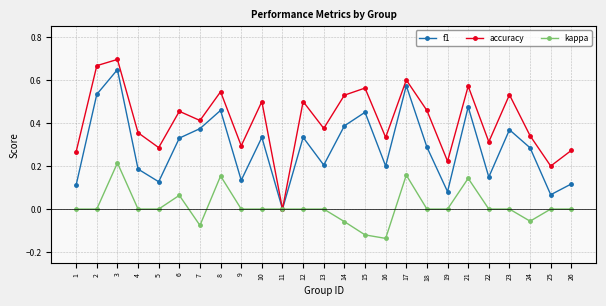

What is the total value across all series at 12?

0.8